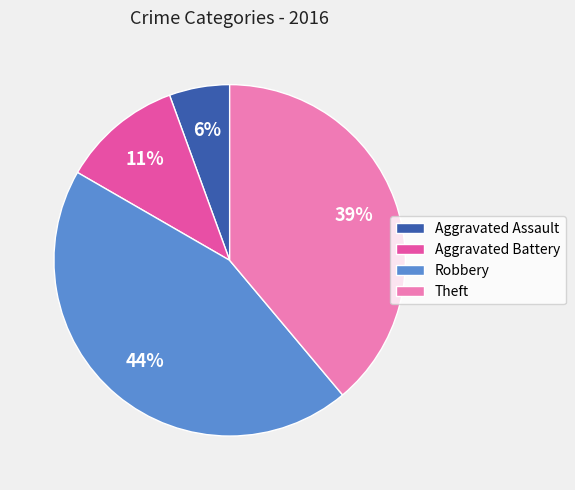

Is it true that Aggravated Assault is 6% of the pie?

True